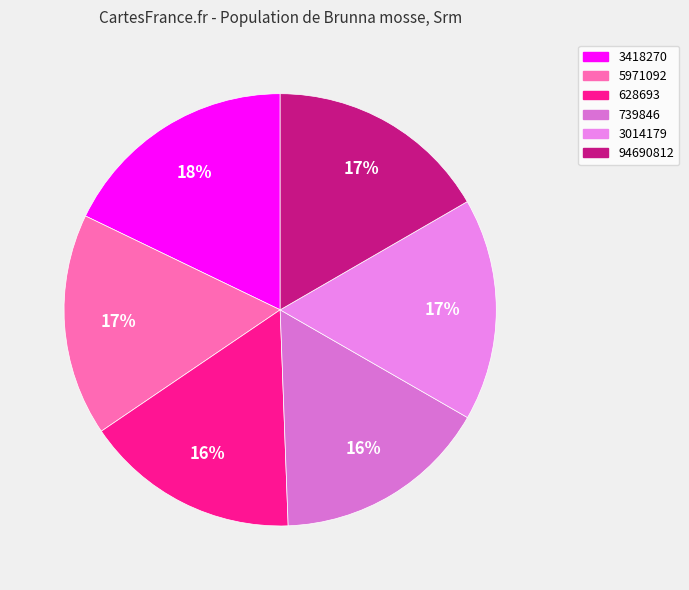

To the nearest percent, what percentage of the pie is 94690812?

17%